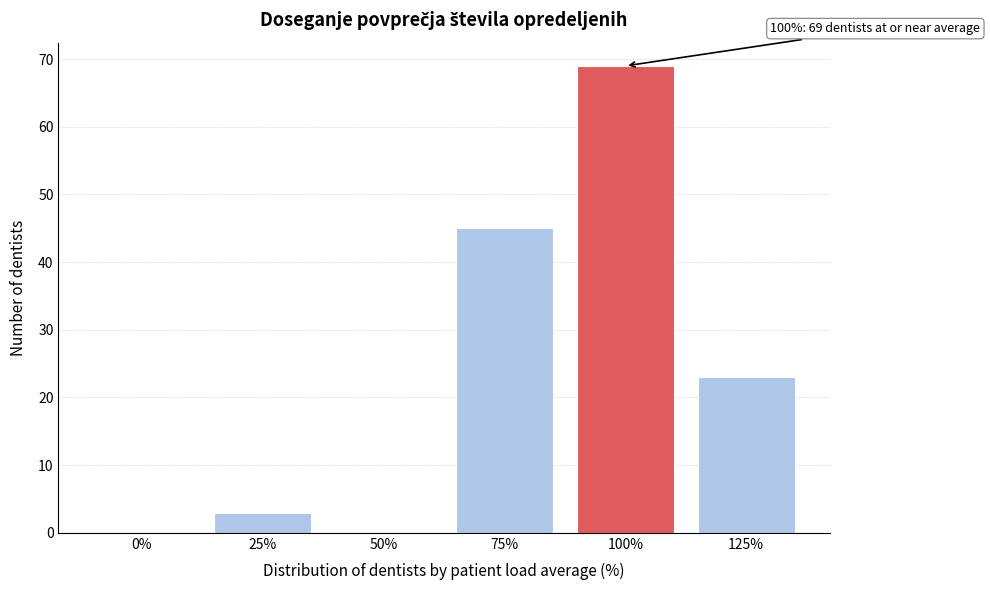

Reading left to right, what are all the values shown in this chart?

0%=0	25%=3	50%=0	75%=45	100%=69	125%=23